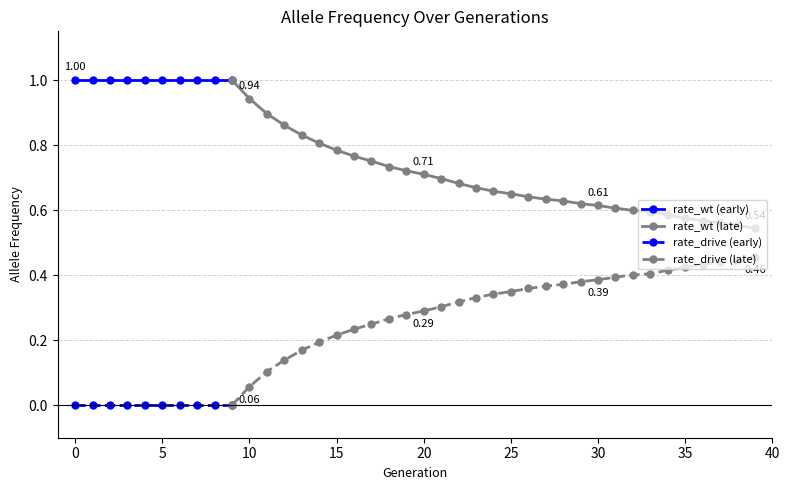

Reading left to right, list all the values displayed in this chart.

rate_wt: 0=1.0	1=1.0	2=1.0	3=1.0	4=1.0	5=1.0	6=1.0	7=1.0	8=1.0	9=1.0	10=0.9	11=0.9	12=0.9	13=0.8	14=0.8	15=0.8	16=0.8	17=0.8	18=0.7	19=0.7	20=0.7	21=0.7	22=0.7	23=0.7	24=0.7	25=0.7	26=0.6	27=0.6	28=0.6	29=0.6	30=0.6	31=0.6	32=0.6	33=0.6	34=0.6	35=0.6	36=0.6	37=0.6	38=0.6	39=0.5
rate_drive: 0=0.0	1=0.0	2=0.0	3=0.0	4=0.0	5=0.0	6=0.0	7=0.0	8=0.0	9=0.0	10=0.1	11=0.1	12=0.1	13=0.2	14=0.2	15=0.2	16=0.2	17=0.2	18=0.3	19=0.3	20=0.3	21=0.3	22=0.3	23=0.3	24=0.3	25=0.3	26=0.4	27=0.4	28=0.4	29=0.4	30=0.4	31=0.4	32=0.4	33=0.4	34=0.4	35=0.4	36=0.4	37=0.4	38=0.4	39=0.5